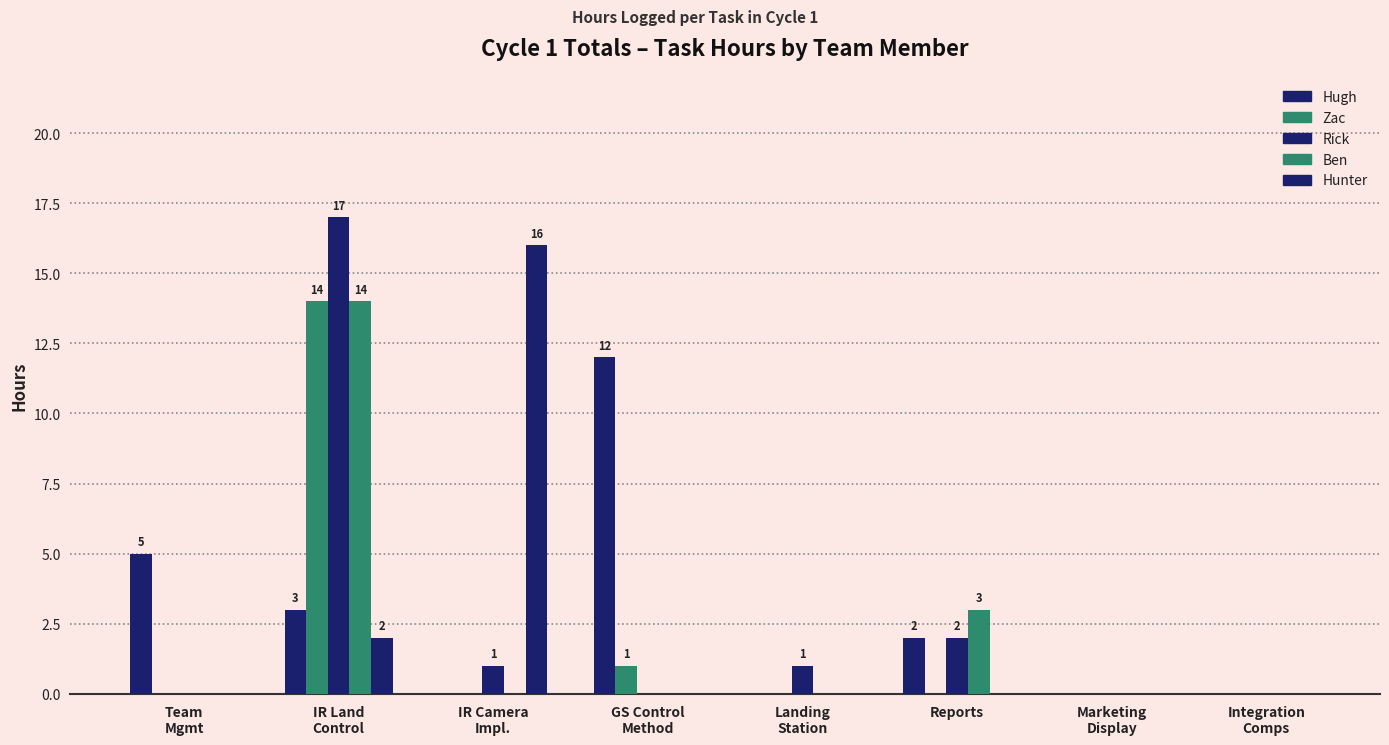

List the series in order of their peak value, highest first.

Rick, Hunter, Zac, Ben, Hugh